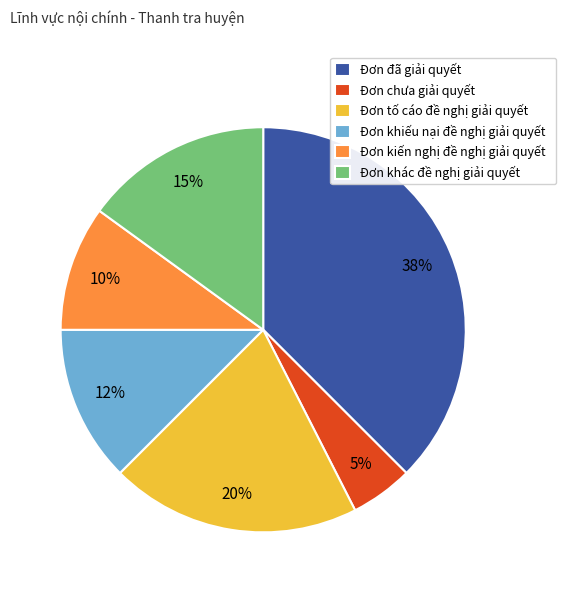

Combined, do Đơn đã giải quyết and Đơn tố cáo đề nghị giải quyết account for over 50%?

Yes